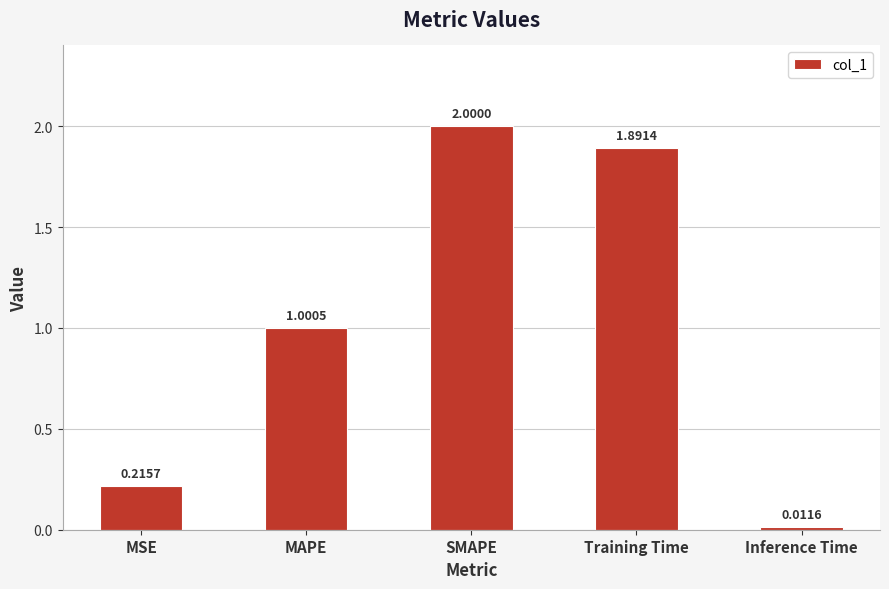

Are the bars horizontal?

No